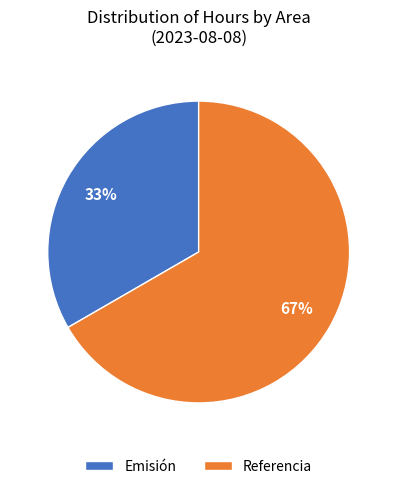

What is the majority slice?

Referencia